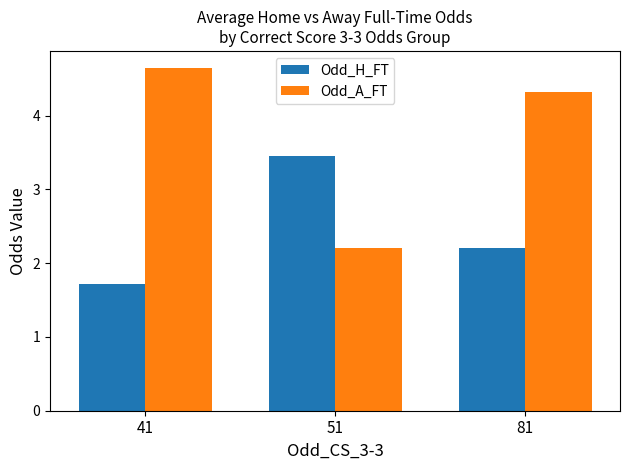

At 41, list the series in order from smallest to largest.

Odd_H_FT, Odd_A_FT